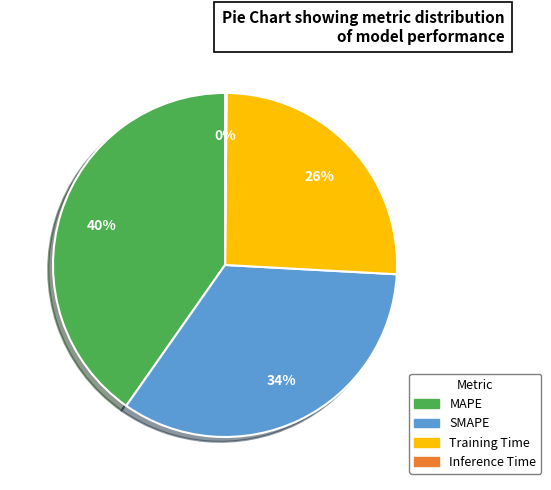

True or false: Training Time accounts for 26% of the total.

True